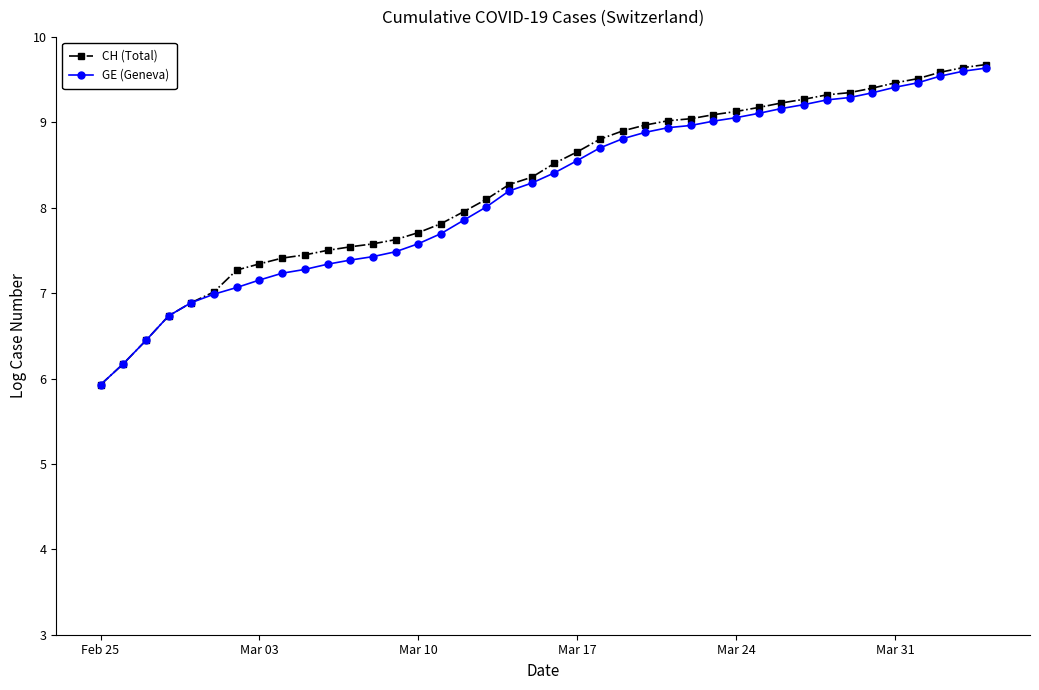

Which series has the largest range (max minus min)?

CH (Total)